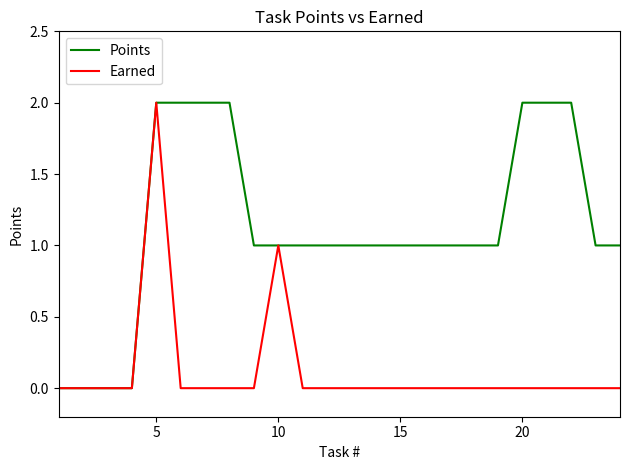

Which series has the largest total across all categories?

Points